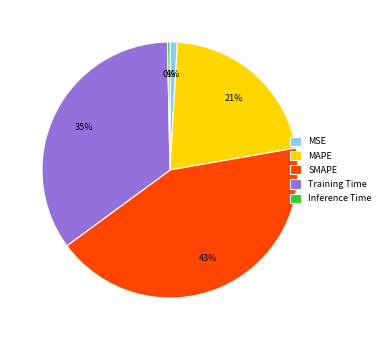

What is the smallest slice in the pie chart?

Inference Time